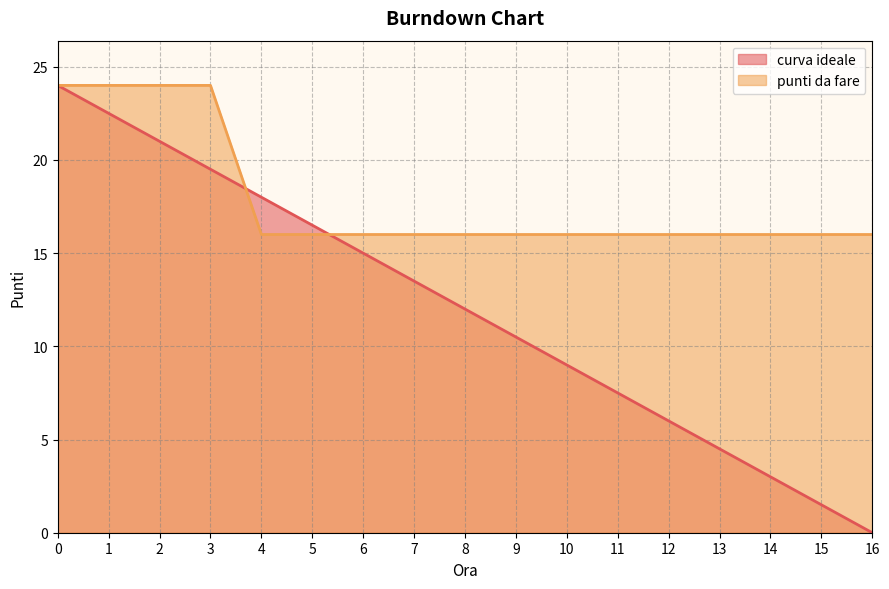

What are all the series names shown in the legend?

curva ideale, punti da fare